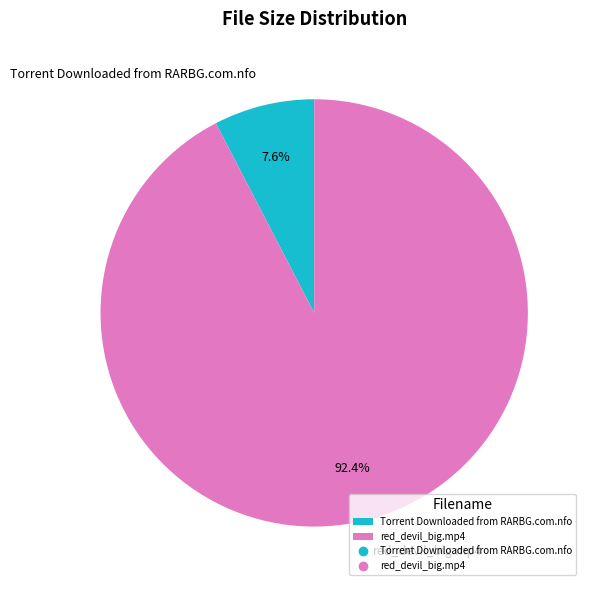

Do red_devil_big.mp4 and Torrent Downloaded from RARBG.com.nfo together represent more than half of the pie?

Yes